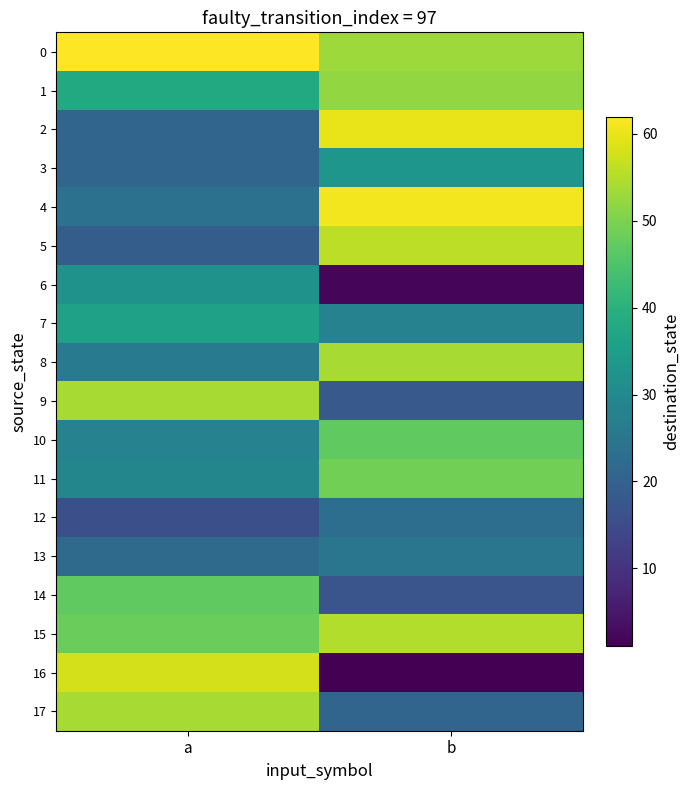

Which series has the largest range (max minus min)?

16